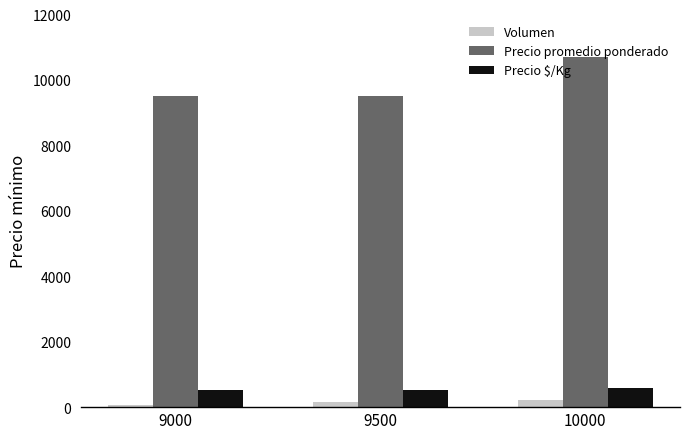

What is the difference between the Precio promedio ponderado values at 9000 and 10000?

1214